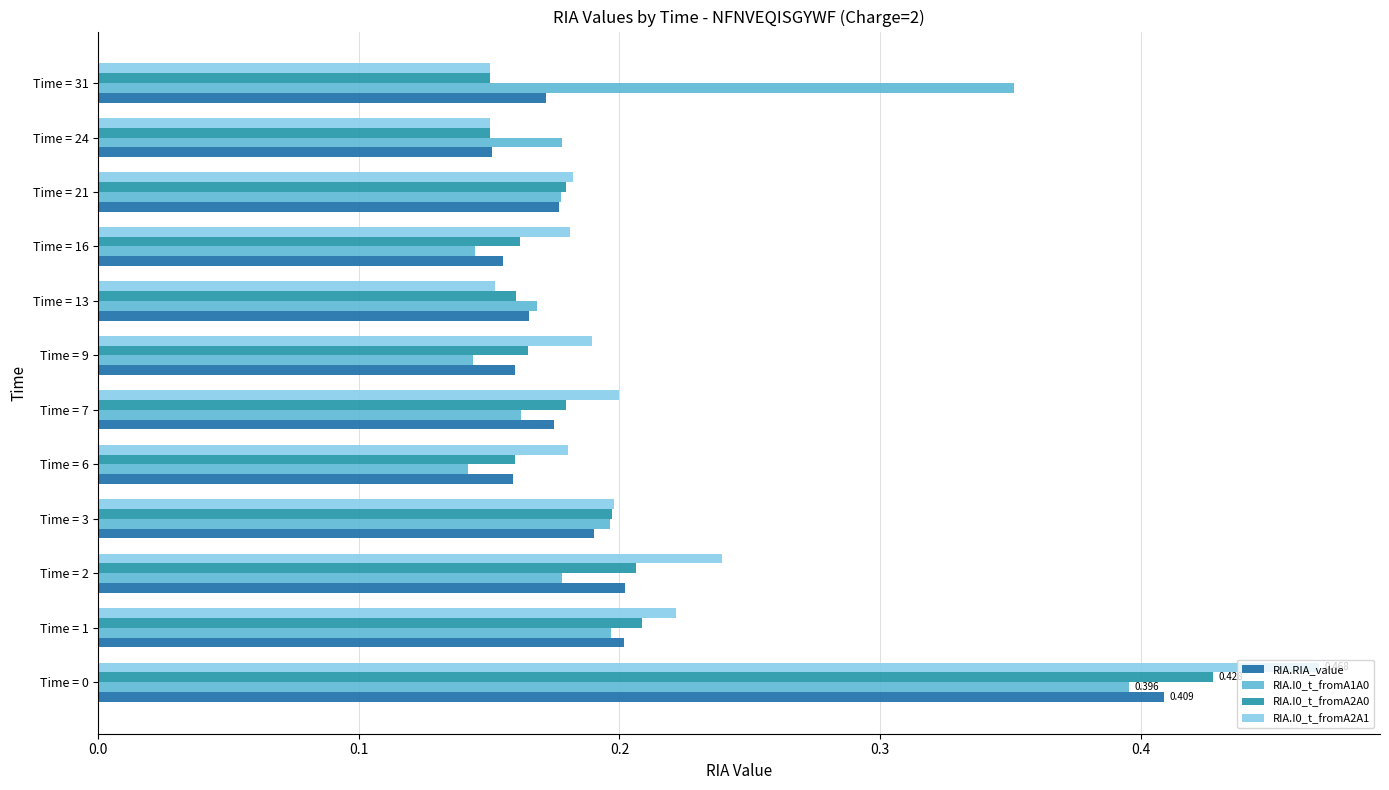

Is the value of RIA.I0_t_fromA1A0 at Time = 6 greater than the value of RIA.I0_t_fromA2A1 at Time = 21?

No